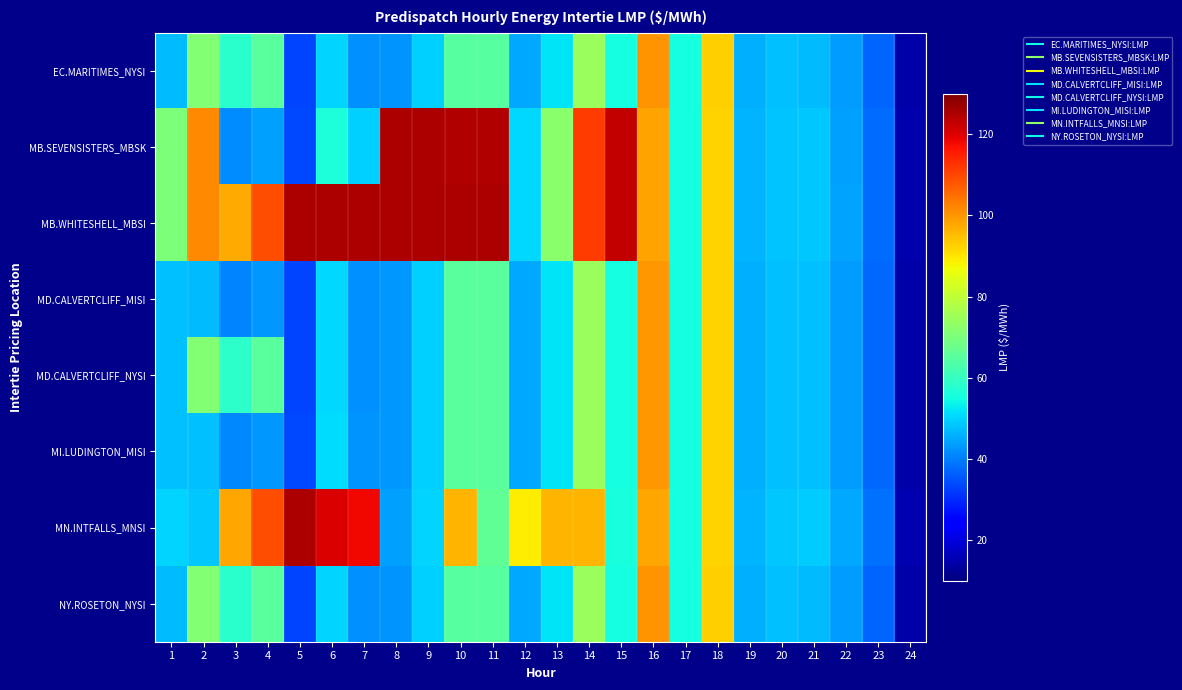

At how many categories does at least one series exceed 124?

7